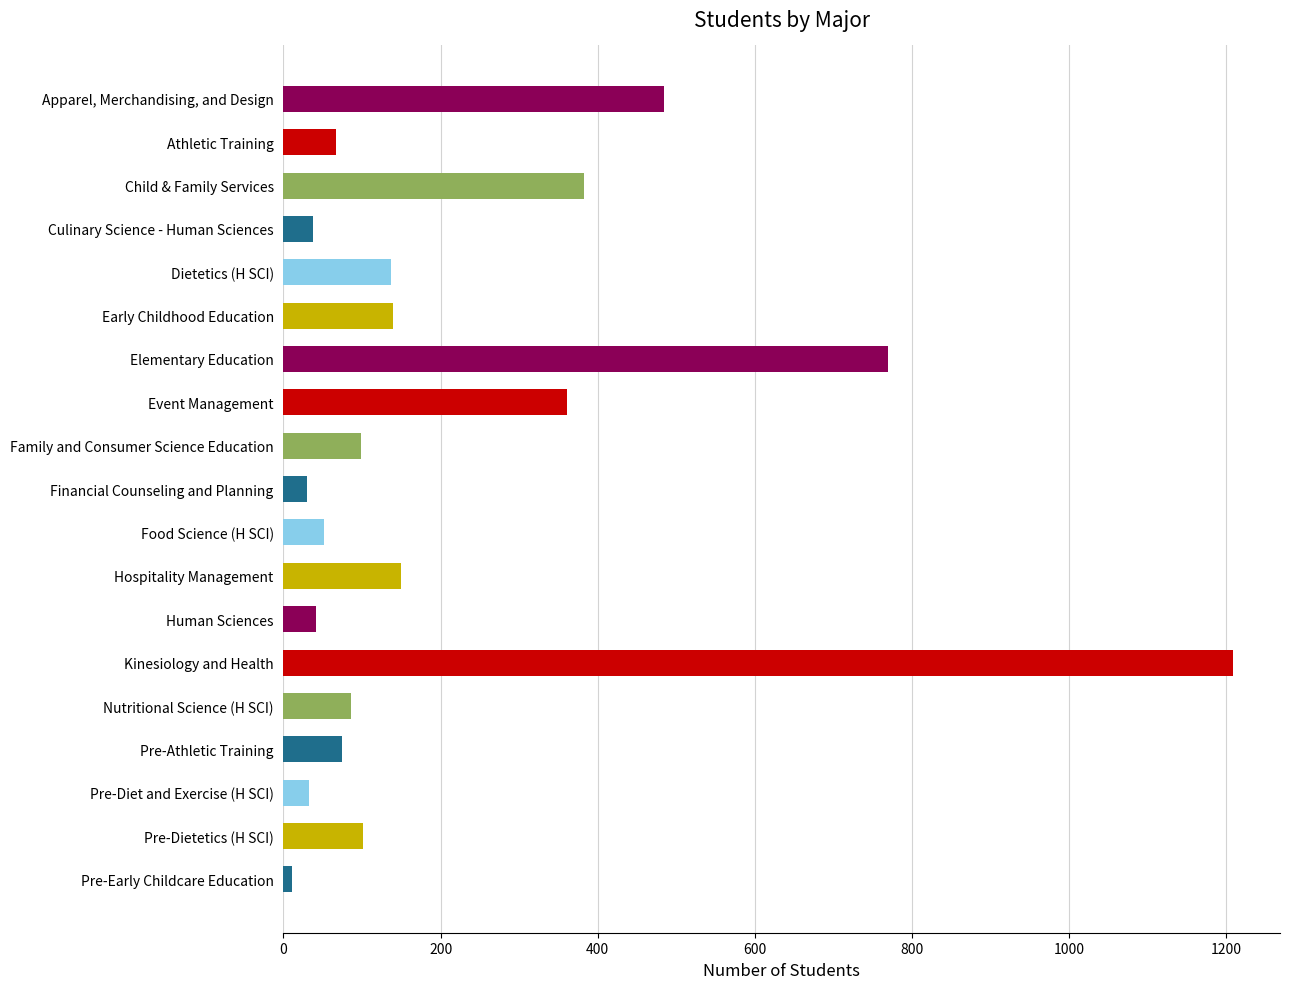

What is the label of the 13th bar from the top?

Human Sciences